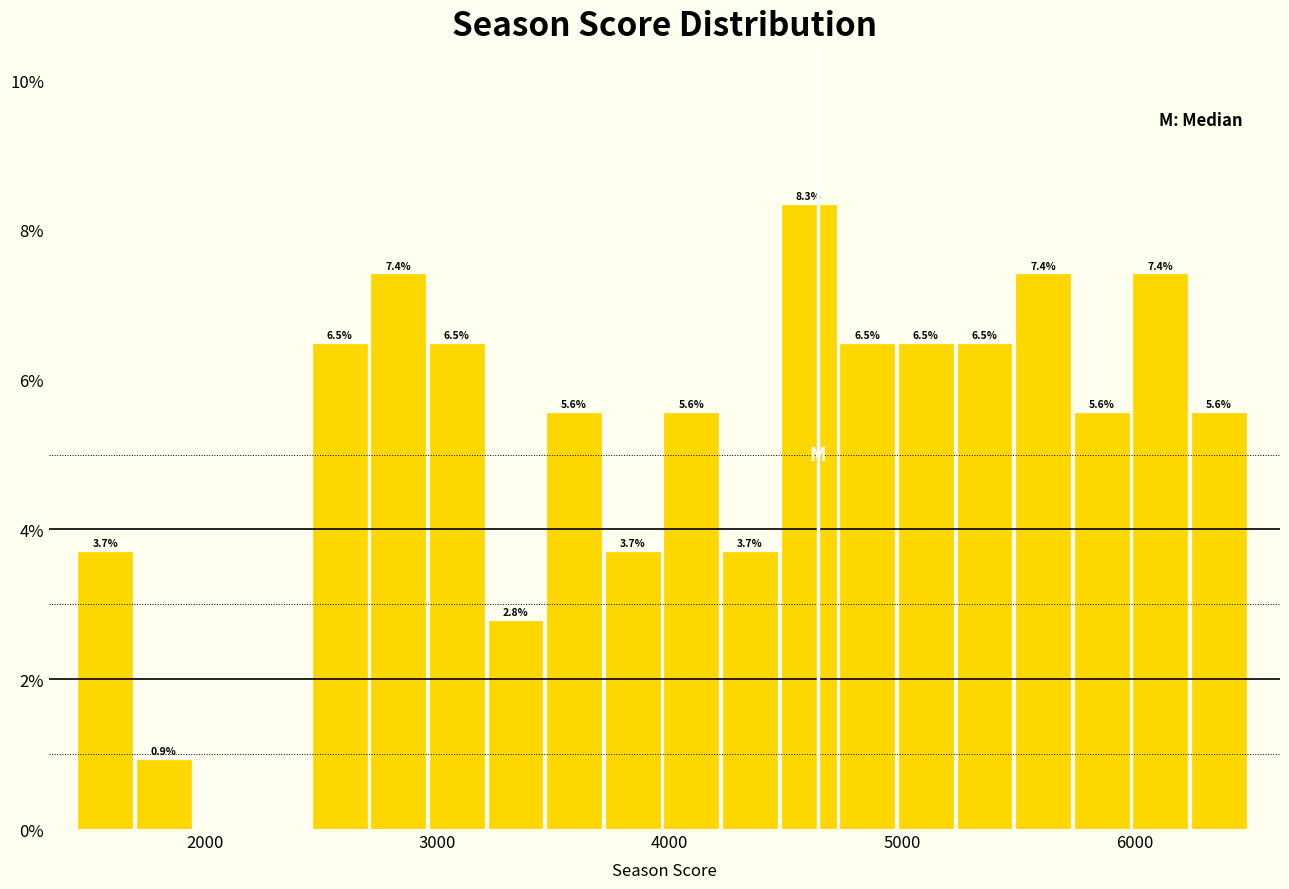

Around what value on the x-axis is the tallest bar? Give the approximate position of its centre, as read against the axis.

4600